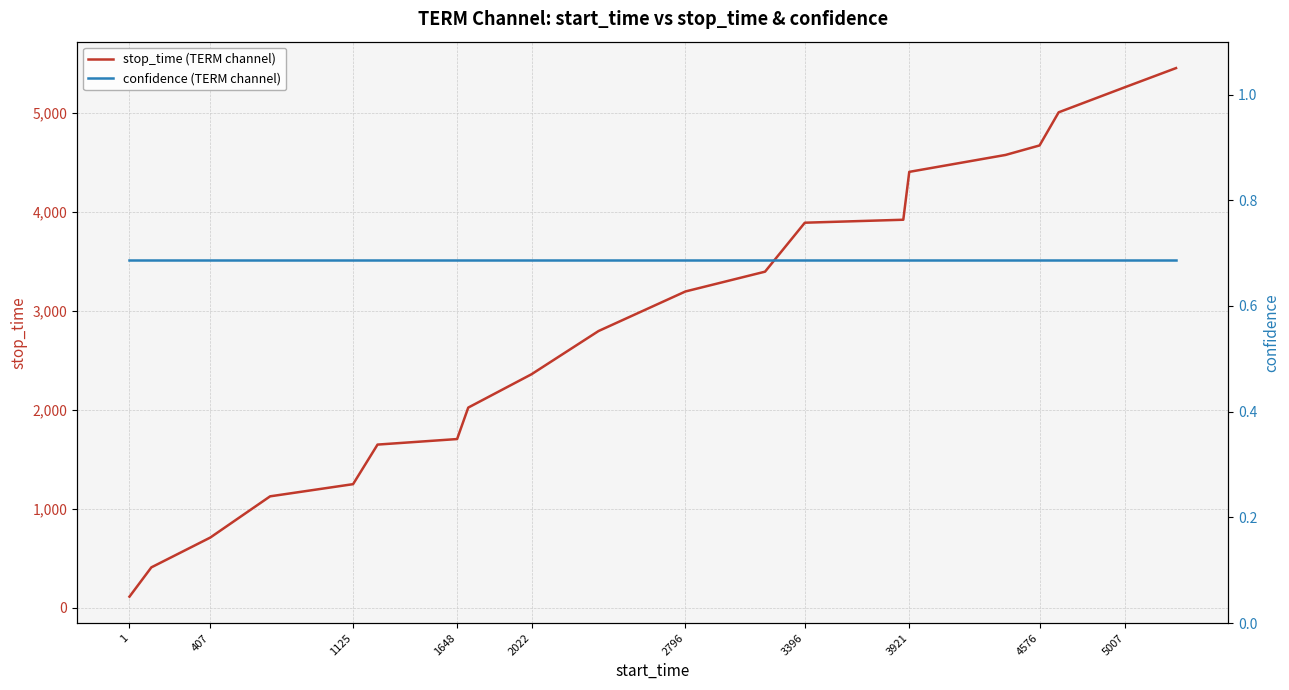

List the series in order of their peak value, highest first.

stop_time (TERM channel), confidence (TERM channel)